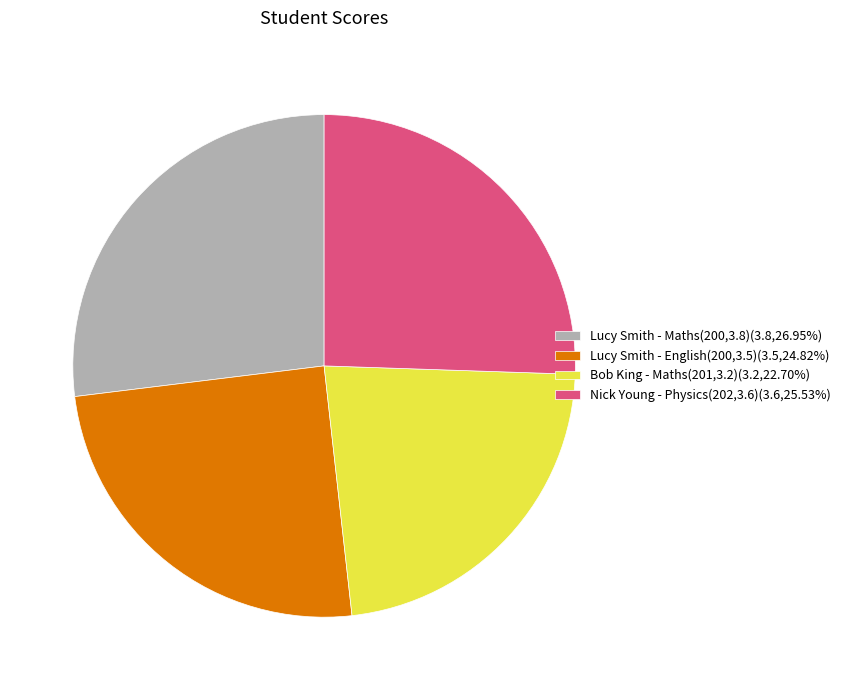

Rank the categories by value from highest to lowest.

Lucy Smith - Maths(200,3.8), Nick Young - Physics(202,3.6), Lucy Smith - English(200,3.5), Bob King - Maths(201,3.2)